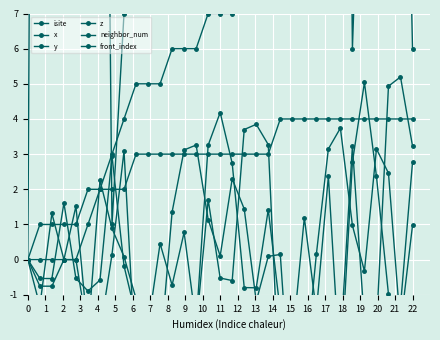

True or false: isite has a value of 1.8 at 22.

False